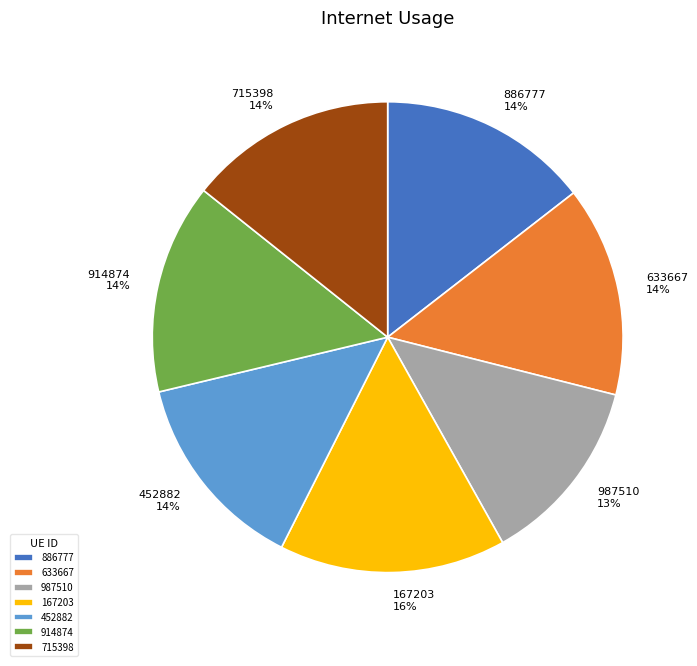

What percentage is the 914874 slice, to the nearest percent?

14%